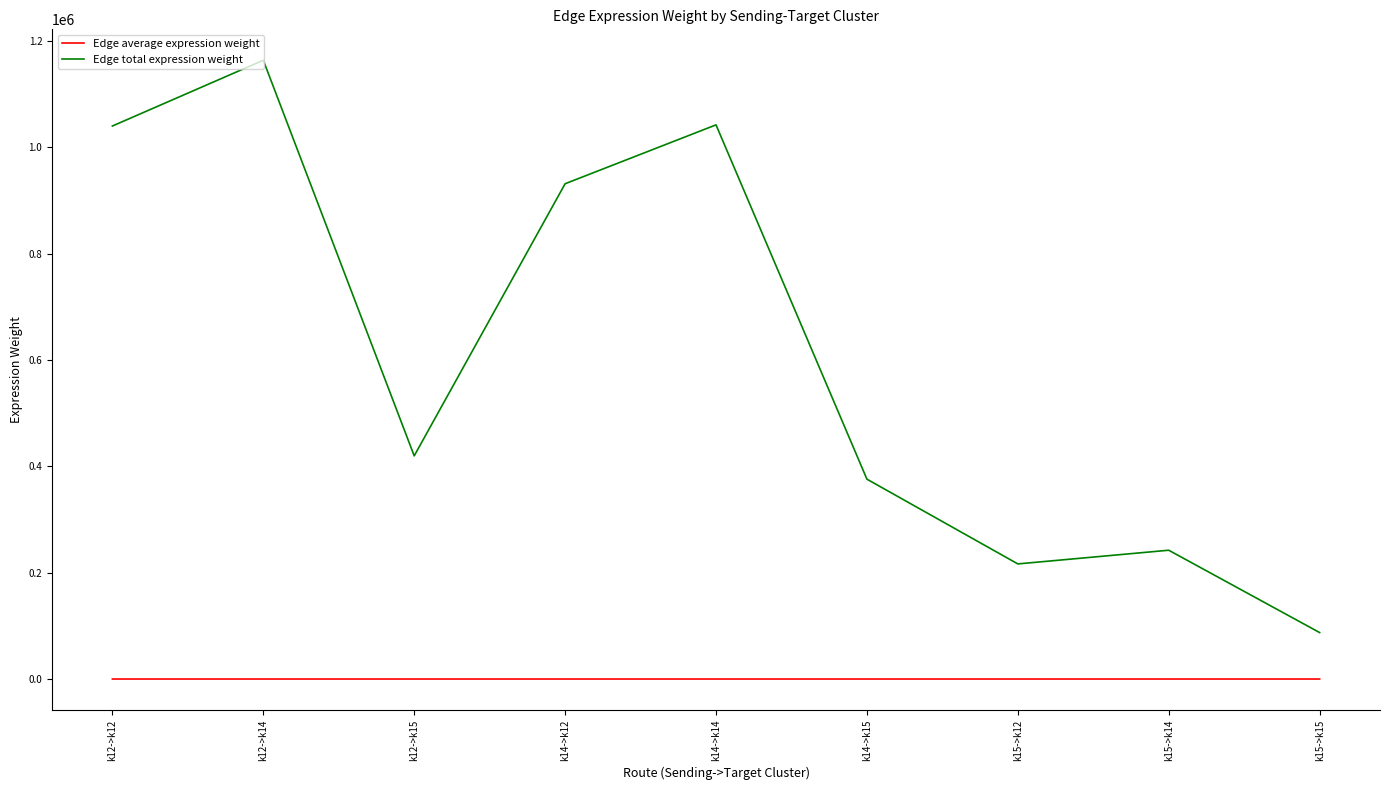

List the series in order of their overall mean, lowest first.

Edge average expression weight, Edge total expression weight